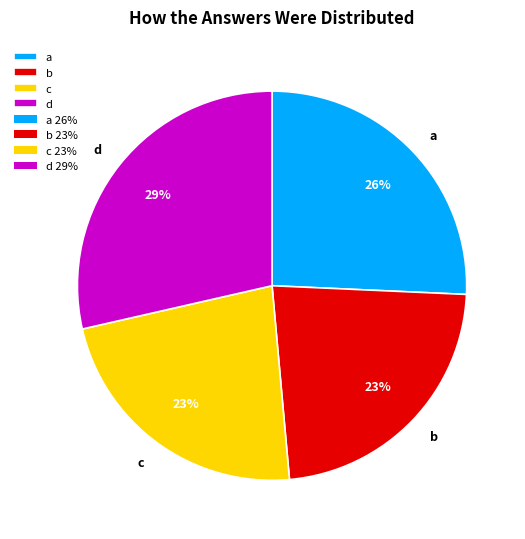

Between d and c, which is larger?

d